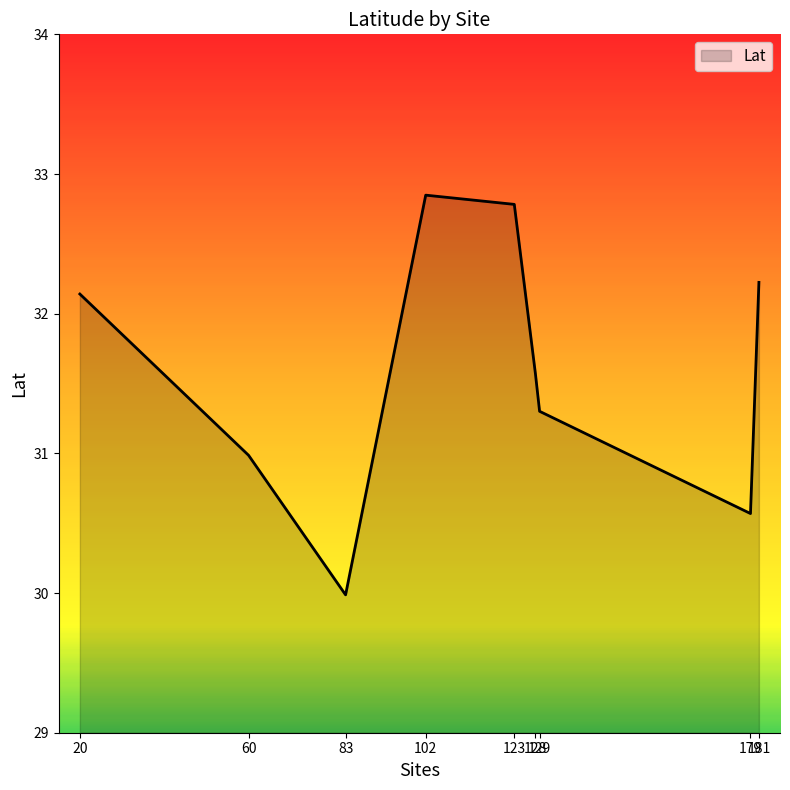

Which category has the highest value across all series?

102